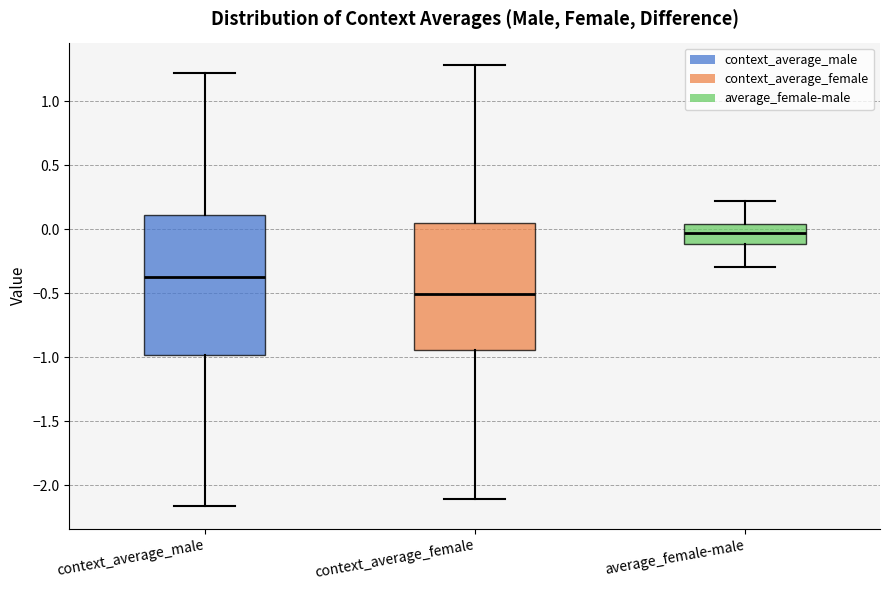

Where does the lower whisker of the box for average_female-male end on the y-axis? The values are not printed on the chart, so give them approximately, as read against the axis.

-0.30